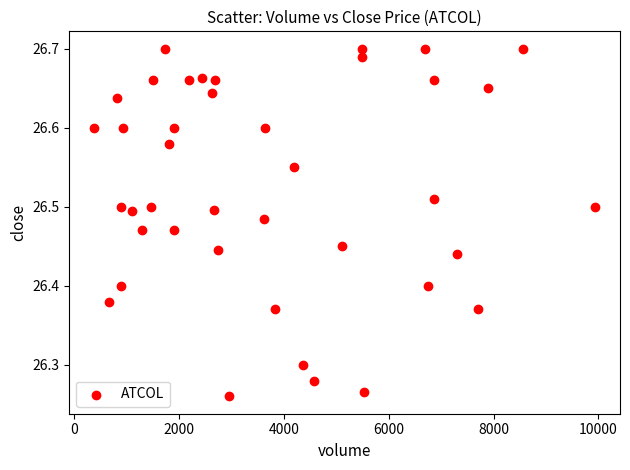

What is the range of Y values (max minus min)?

0.4